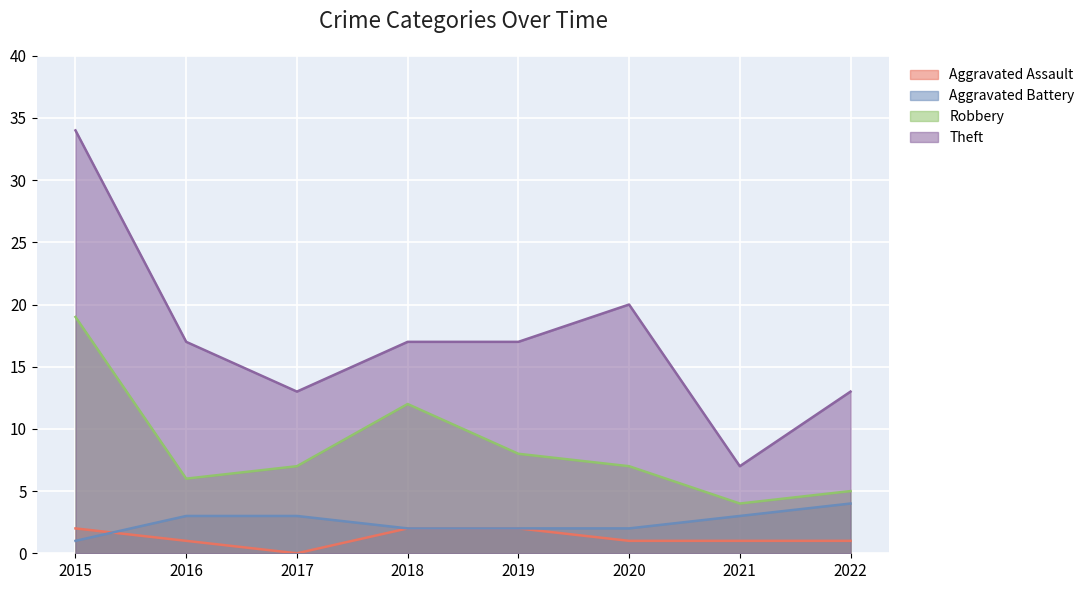

What is the sum of the Theft values at 2019 and 2020?

37